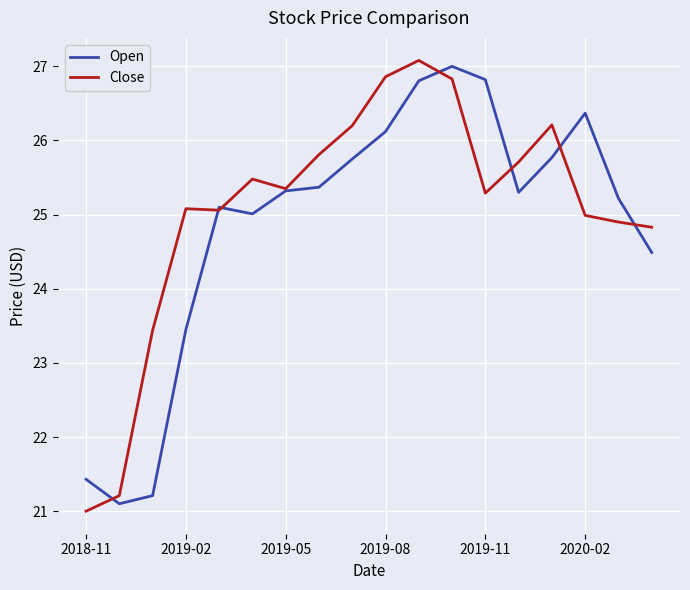

How many distinct data groups are displayed?

2